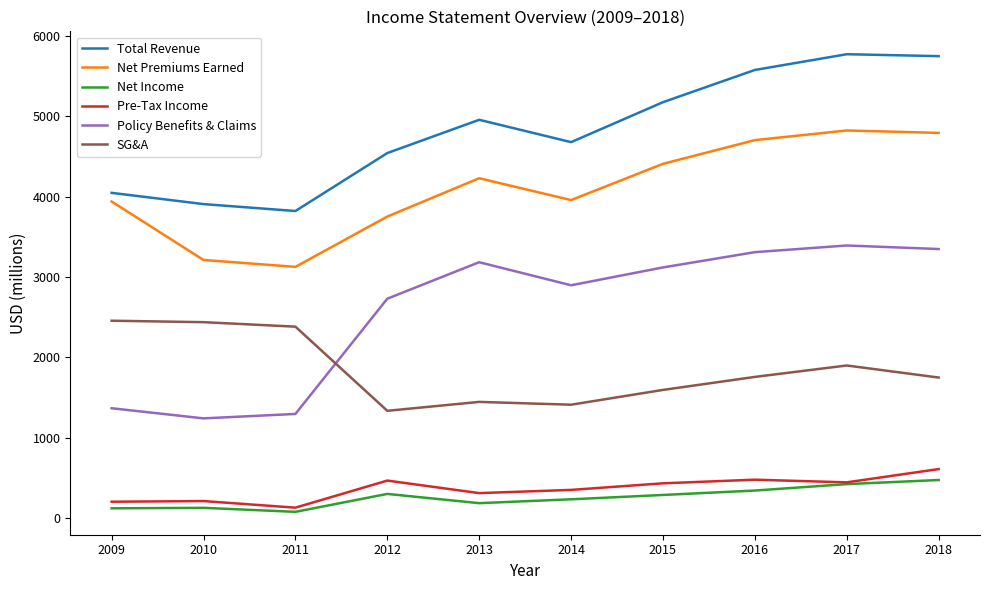

At which label does Policy Benefits & Claims first exceed 3119?

2013